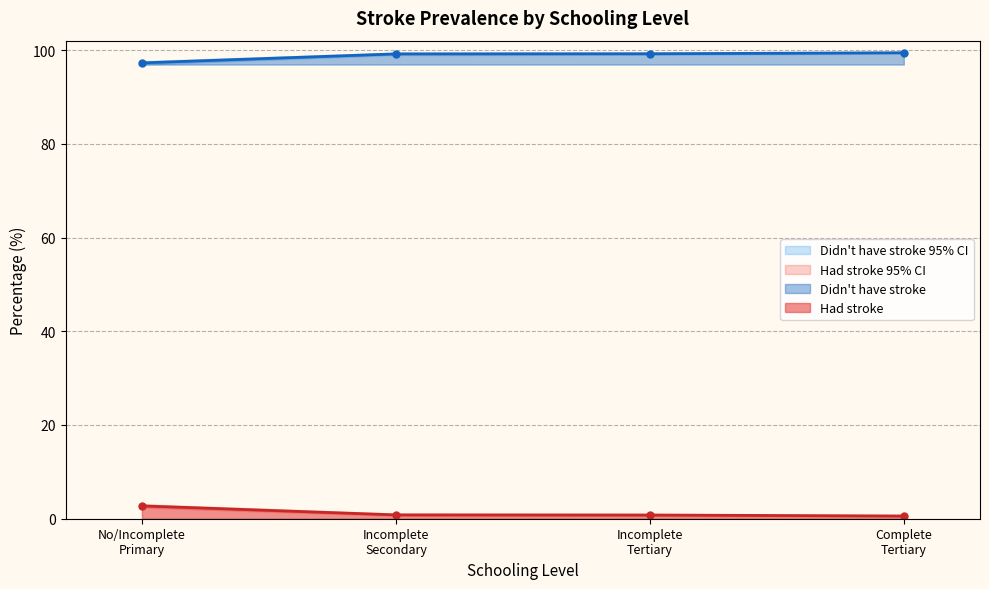

How many lines are shown in the chart?

6